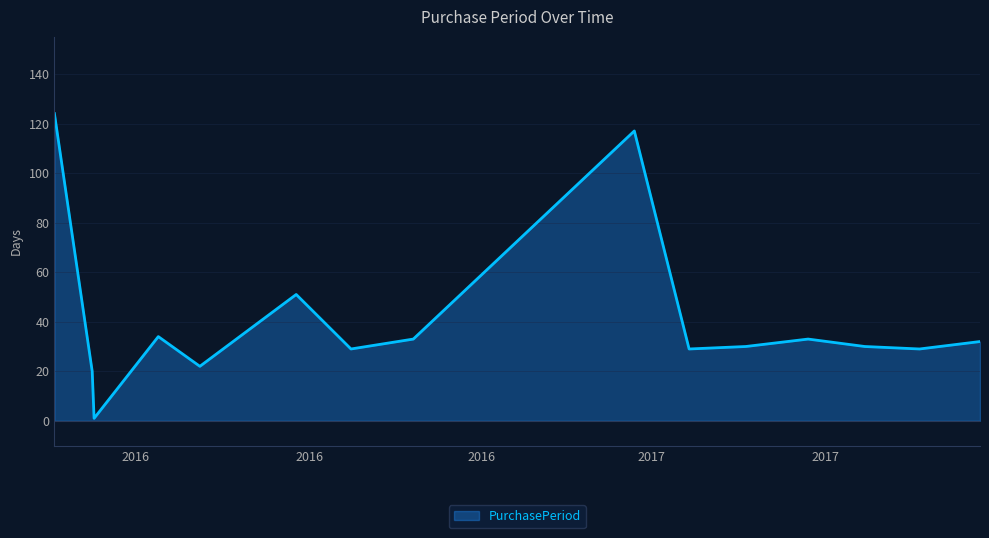

What is the difference between the maximum and minimum values?

123